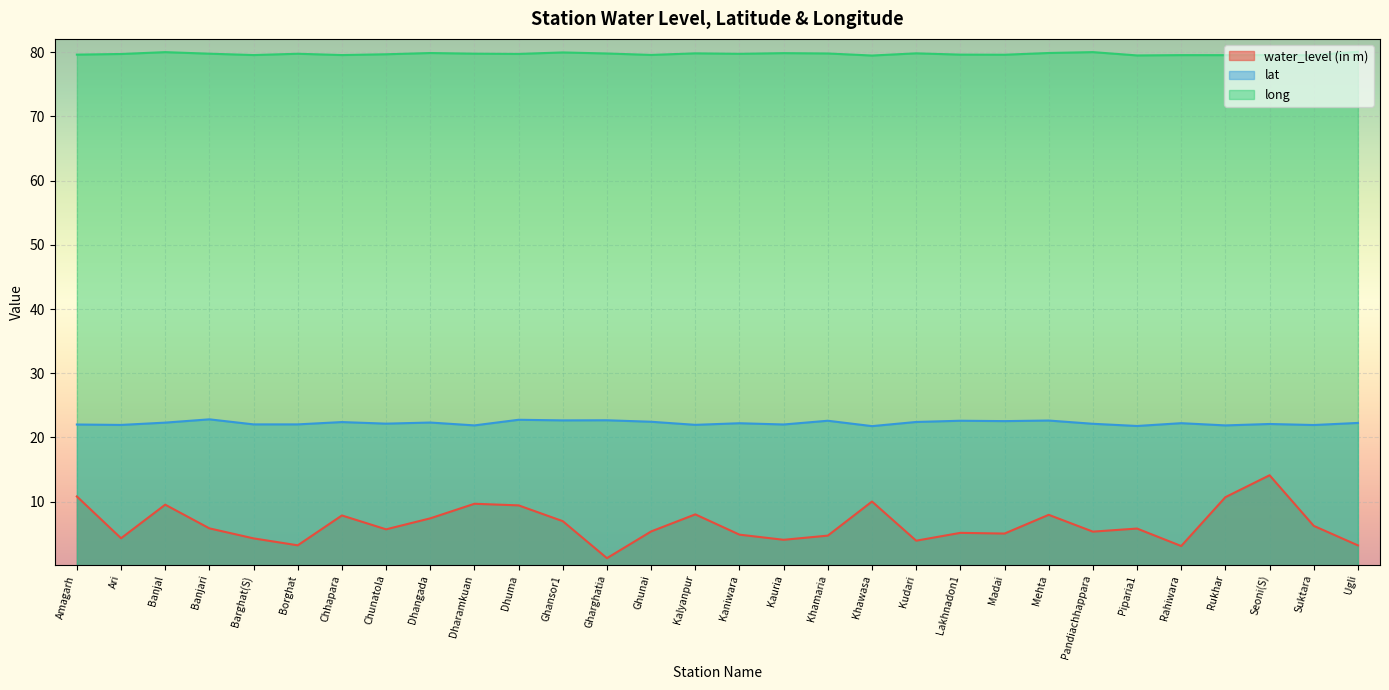

How many values in the water_level (in m) series exceed 5?

20